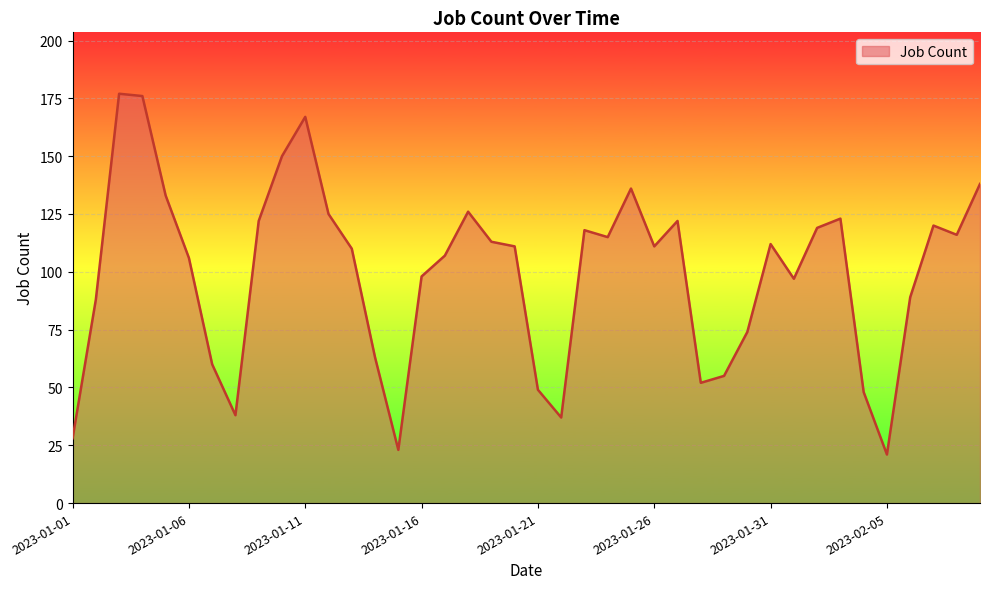

What is the smallest value displayed?

21